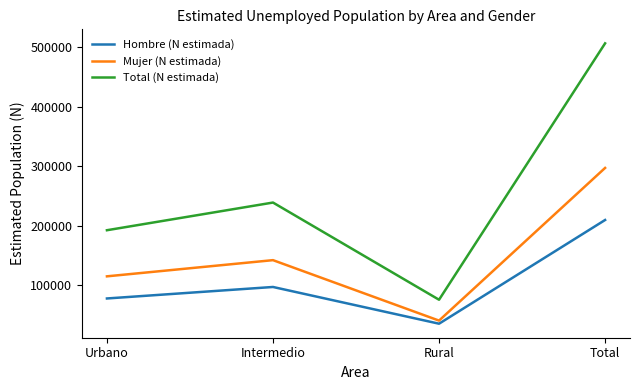

How many lines are shown in the chart?

3